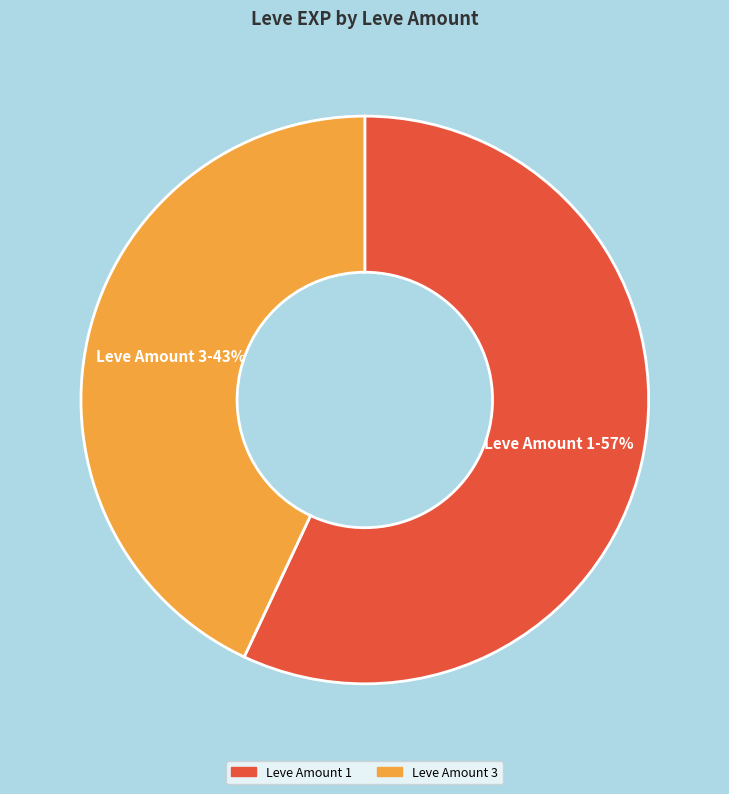

To the nearest percent, what is the average slice percentage?

50%